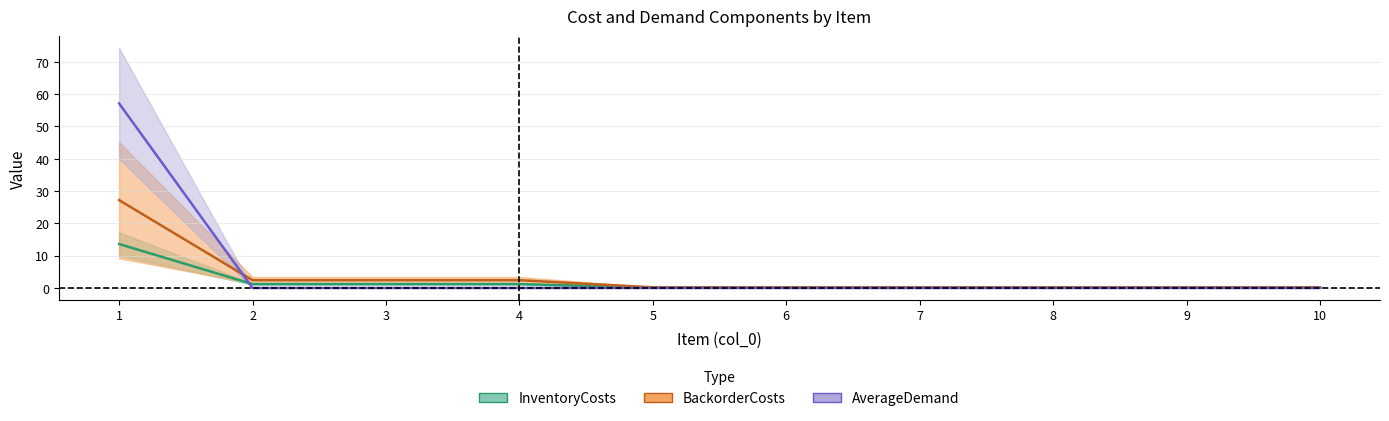

What is the difference between the highest and lowest values at 6?

0.2